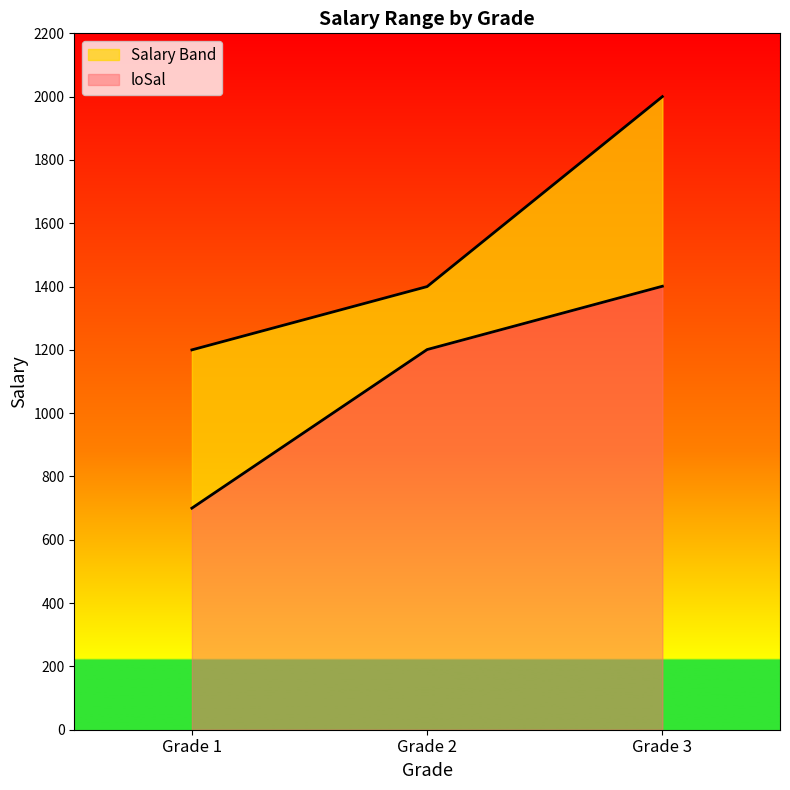

Which category has the lowest value in the loSal series?

Grade 1